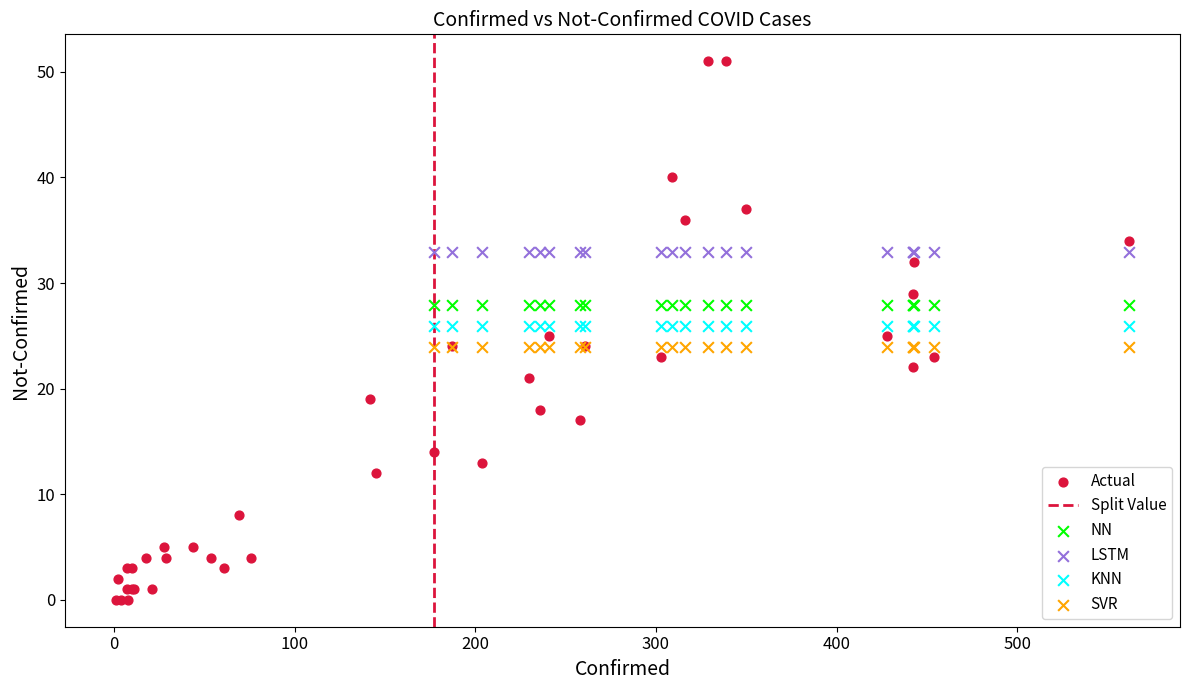

Which series reaches the minimum Y coordinate?

Actual